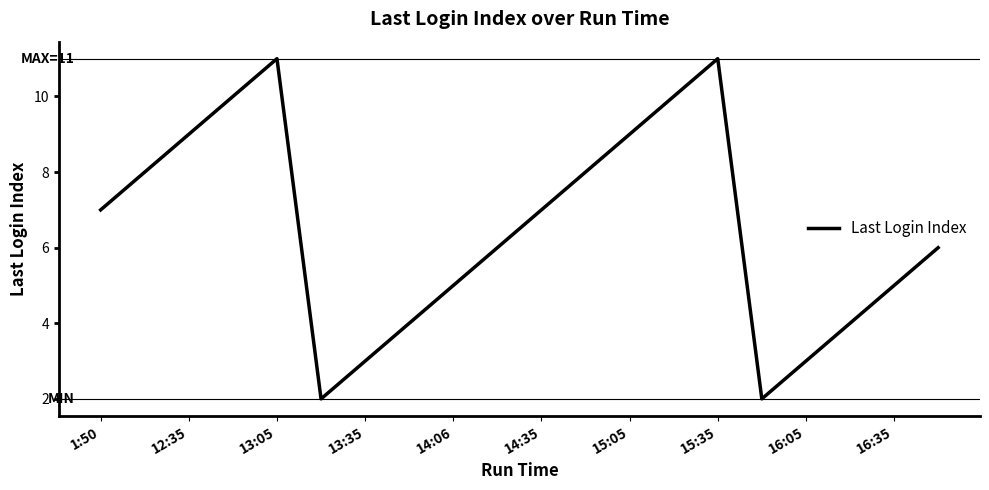

What is the difference between the maximum and minimum values?

9